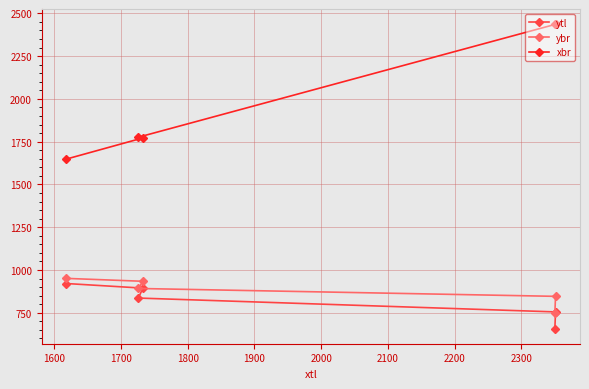

What is the difference between the maximum and second lowest values in the xbr series?

664